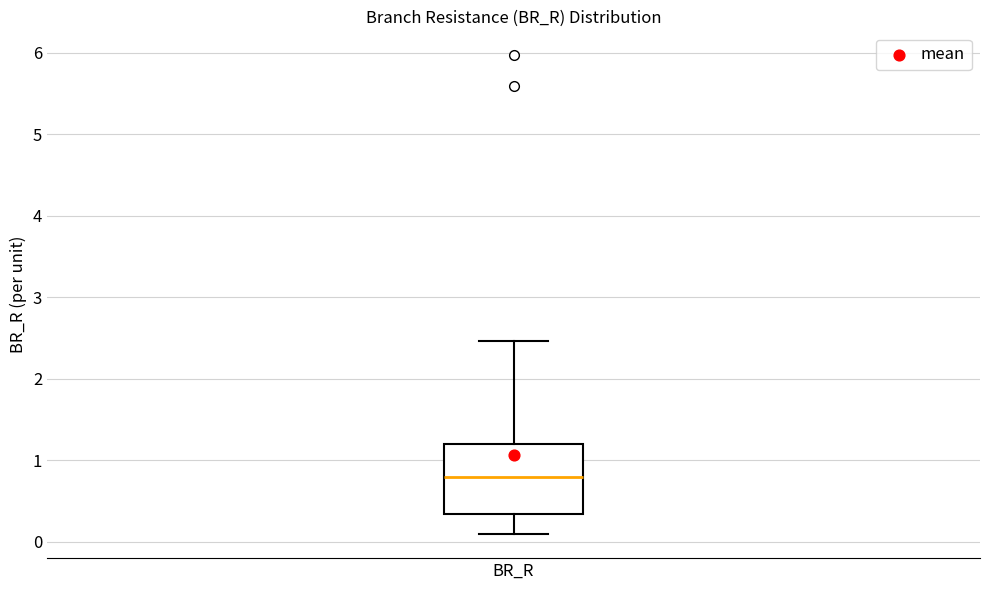

Transcribe this box plot: give where the median line is, the range the box spans, and where the two whiskers end, as read against the y-axis. The values are not printed on the chart, so give them approximately, as read against the axis.

median 0.8, box 0.3 to 1.2, whiskers 0.1 to 2.5